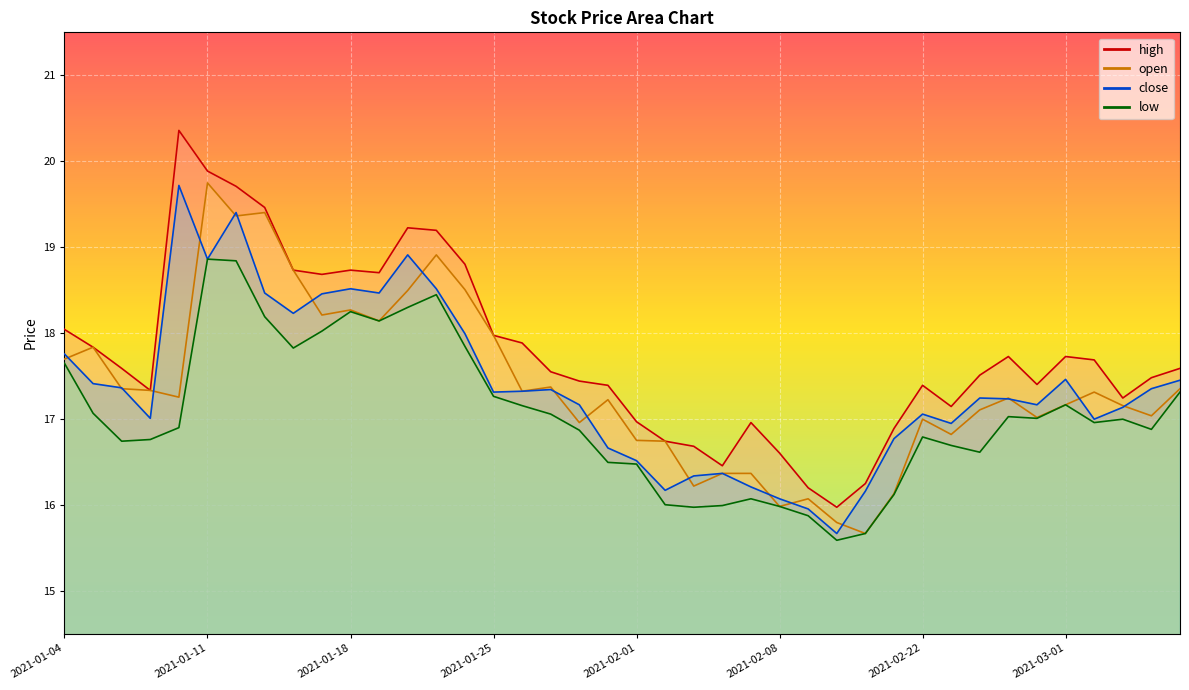

Reading right to left, extract all data points from this chart.

open: 2021-03-05=17.4	2021-03-04=17.0	2021-03-03=17.2	2021-03-02=17.3	2021-03-01=17.2	2021-02-26=17.0	2021-02-25=17.2	2021-02-24=17.1	2021-02-23=16.8	2021-02-22=17.0	2021-02-19=16.1	2021-02-18=15.7	2021-02-10=15.8	2021-02-09=16.1	2021-02-08=16.0	2021-02-05=16.4	2021-02-04=16.4	2021-02-03=16.2	2021-02-02=16.7	2021-02-01=16.7	2021-01-29=17.2	2021-01-28=17.0	2021-01-27=17.4	2021-01-26=17.3	2021-01-25=18.0	2021-01-22=18.5	2021-01-21=18.9	2021-01-20=18.5	2021-01-19=18.1	2021-01-18=18.3	2021-01-15=18.2	2021-01-14=18.7	2021-01-13=19.4	2021-01-12=19.4	2021-01-11=19.7	2021-01-08=17.3	2021-01-07=17.3	2021-01-06=17.4	2021-01-05=17.8	2021-01-04=17.7
close: 2021-03-05=17.4	2021-03-04=17.4	2021-03-03=17.1	2021-03-02=17.0	2021-03-01=17.5	2021-02-26=17.2	2021-02-25=17.2	2021-02-24=17.2	2021-02-23=16.9	2021-02-22=17.1	2021-02-19=16.8	2021-02-18=16.2	2021-02-10=15.7	2021-02-09=16.0	2021-02-08=16.1	2021-02-05=16.2	2021-02-04=16.4	2021-02-03=16.3	2021-02-02=16.2	2021-02-01=16.5	2021-01-29=16.7	2021-01-28=17.2	2021-01-27=17.3	2021-01-26=17.3	2021-01-25=17.3	2021-01-22=18.0	2021-01-21=18.5	2021-01-20=18.9	2021-01-19=18.5	2021-01-18=18.5	2021-01-15=18.5	2021-01-14=18.2	2021-01-13=18.5	2021-01-12=19.4	2021-01-11=18.9	2021-01-08=19.7	2021-01-07=17.0	2021-01-06=17.4	2021-01-05=17.4	2021-01-04=17.8
high: 2021-03-05=17.6	2021-03-04=17.5	2021-03-03=17.2	2021-03-02=17.7	2021-03-01=17.7	2021-02-26=17.4	2021-02-25=17.7	2021-02-24=17.5	2021-02-23=17.1	2021-02-22=17.4	2021-02-19=16.9	2021-02-18=16.2	2021-02-10=16.0	2021-02-09=16.2	2021-02-08=16.6	2021-02-05=17.0	2021-02-04=16.5	2021-02-03=16.7	2021-02-02=16.7	2021-02-01=17.0	2021-01-29=17.4	2021-01-28=17.4	2021-01-27=17.5	2021-01-26=17.9	2021-01-25=18.0	2021-01-22=18.8	2021-01-21=19.2	2021-01-20=19.2	2021-01-19=18.7	2021-01-18=18.7	2021-01-15=18.7	2021-01-14=18.7	2021-01-13=19.5	2021-01-12=19.7	2021-01-11=19.9	2021-01-08=20.4	2021-01-07=17.3	2021-01-06=17.6	2021-01-05=17.8	2021-01-04=18.0
low: 2021-03-05=17.3	2021-03-04=16.9	2021-03-03=17.0	2021-03-02=17.0	2021-03-01=17.2	2021-02-26=17.0	2021-02-25=17.0	2021-02-24=16.6	2021-02-23=16.7	2021-02-22=16.8	2021-02-19=16.1	2021-02-18=15.7	2021-02-10=15.6	2021-02-09=15.9	2021-02-08=16.0	2021-02-05=16.1	2021-02-04=16.0	2021-02-03=16.0	2021-02-02=16.0	2021-02-01=16.5	2021-01-29=16.5	2021-01-28=16.9	2021-01-27=17.1	2021-01-26=17.2	2021-01-25=17.3	2021-01-22=17.8	2021-01-21=18.4	2021-01-20=18.3	2021-01-19=18.1	2021-01-18=18.2	2021-01-15=18.0	2021-01-14=17.8	2021-01-13=18.2	2021-01-12=18.8	2021-01-11=18.9	2021-01-08=16.9	2021-01-07=16.8	2021-01-06=16.7	2021-01-05=17.1	2021-01-04=17.6